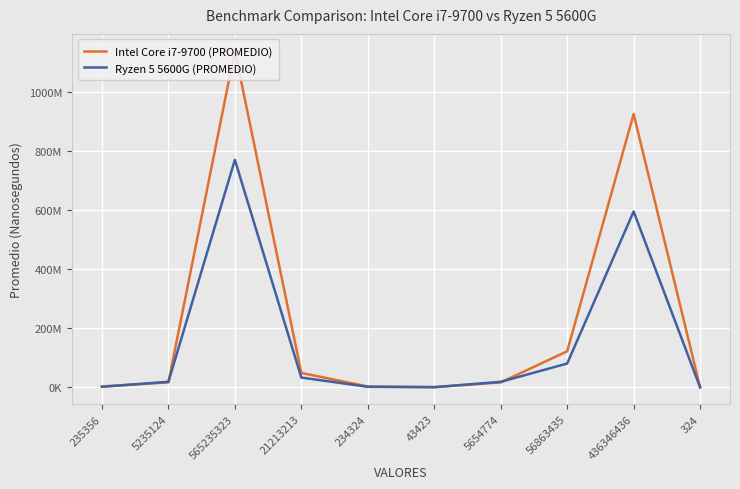

The Intel Core i7-9700 (PROMEDIO) series shows 48787920.0 at 21213213. True or false?

True